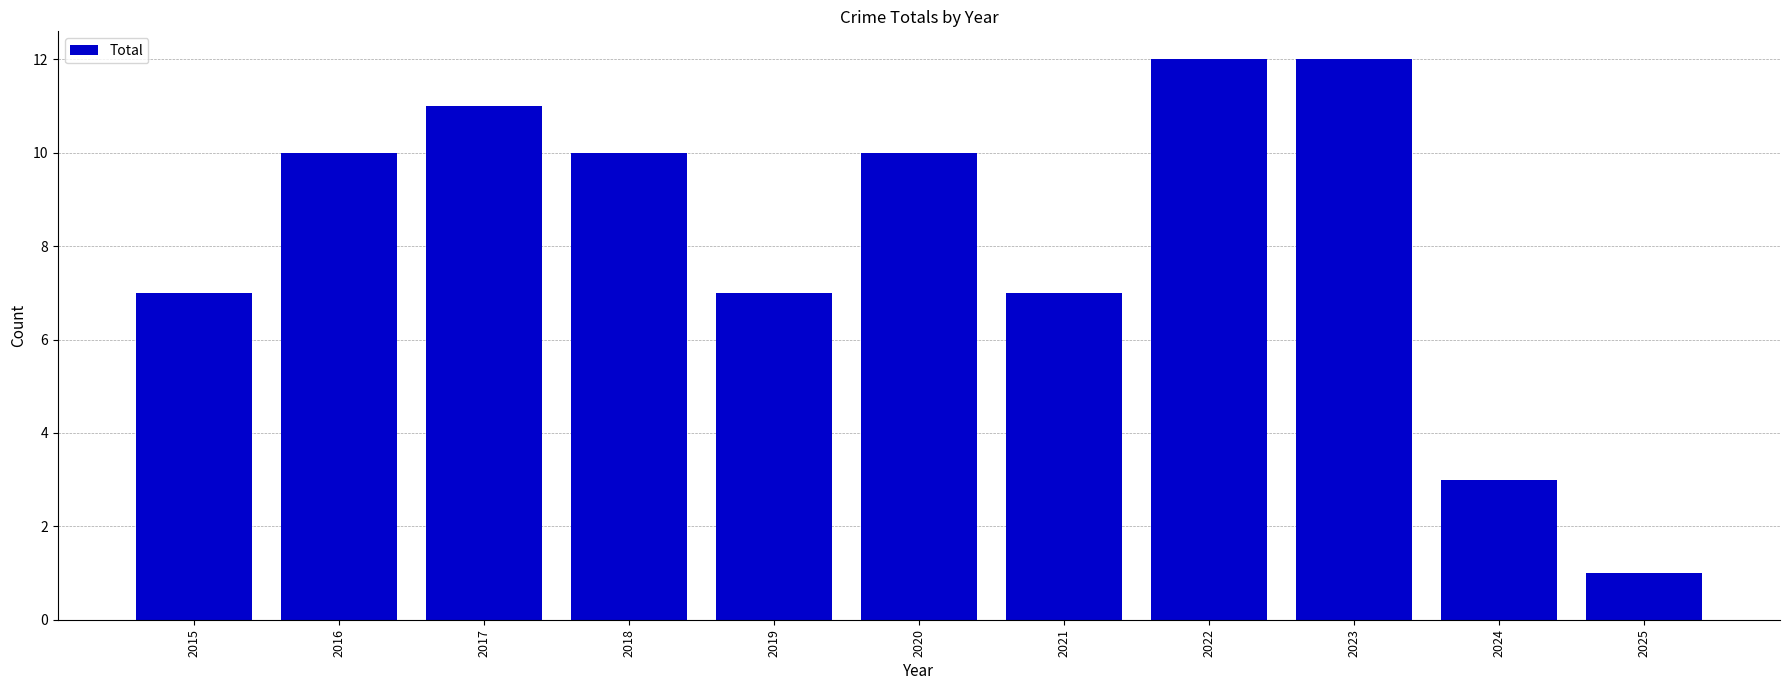

True or false: the data shows 3 at 2024.

True